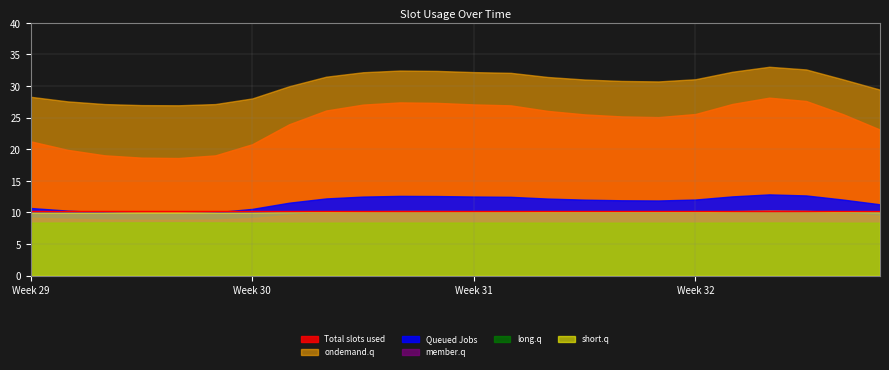

What is the approximate value of Queued Jobs at 14?

12.2